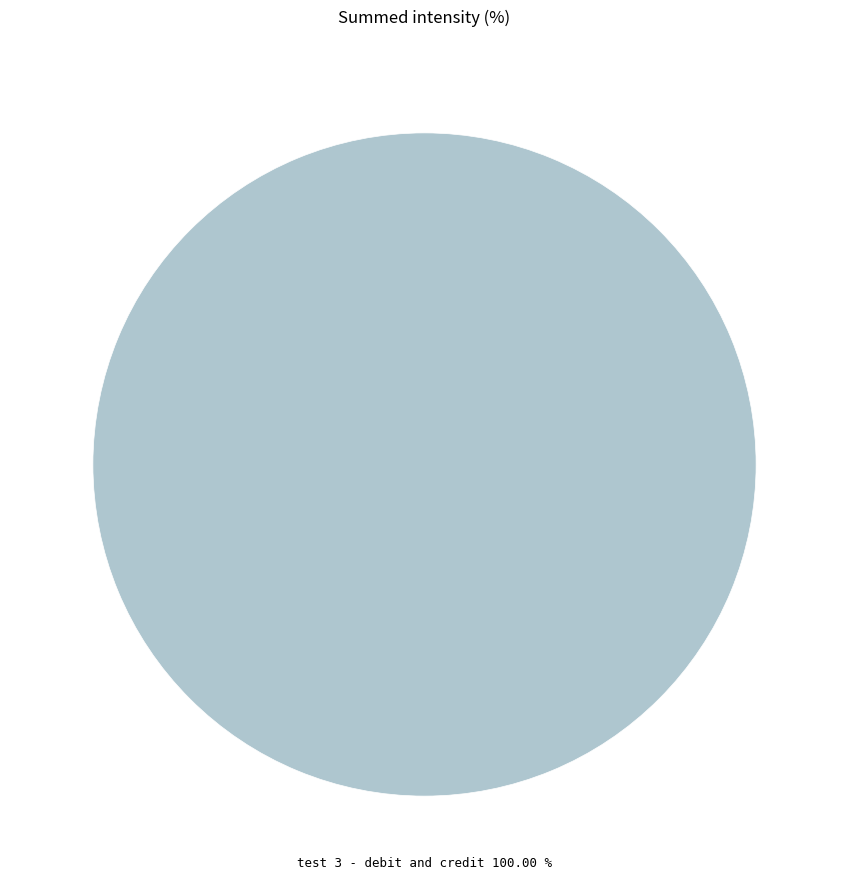

To the nearest percent, what percentage of the pie is test 3 - debit and credit?

100%